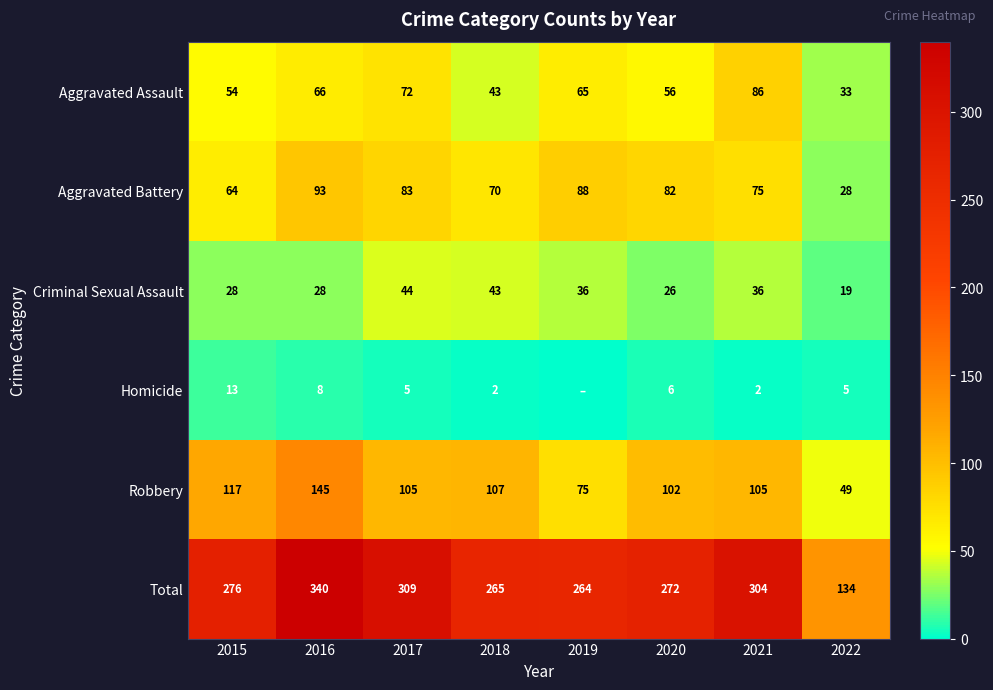

True or false: Total has a value of 272 at 2020.

True